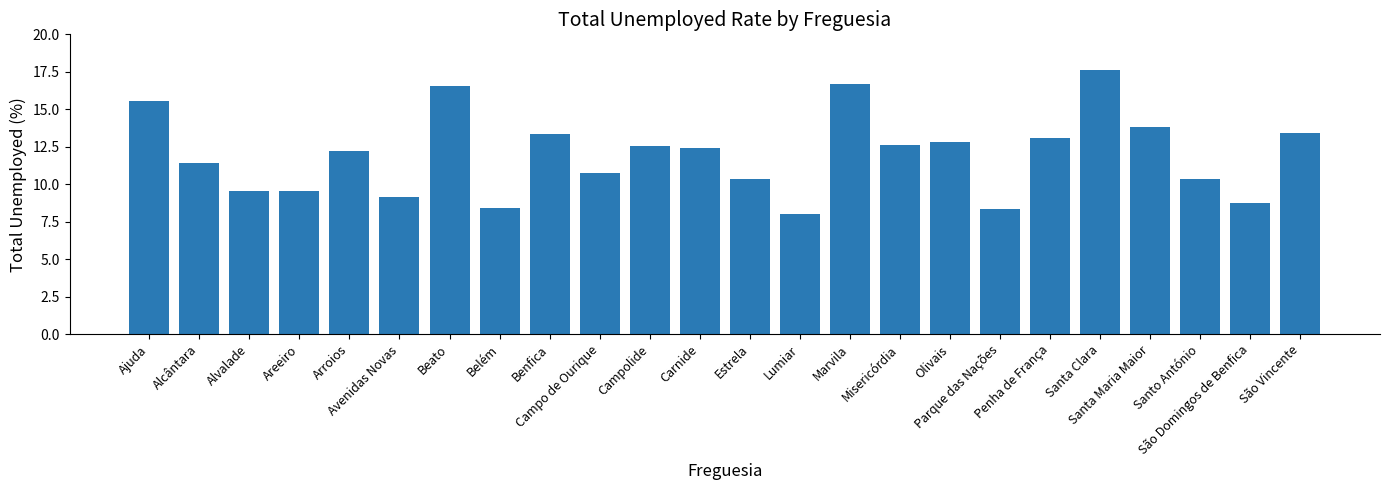

What is the greatest value displayed?

17.6